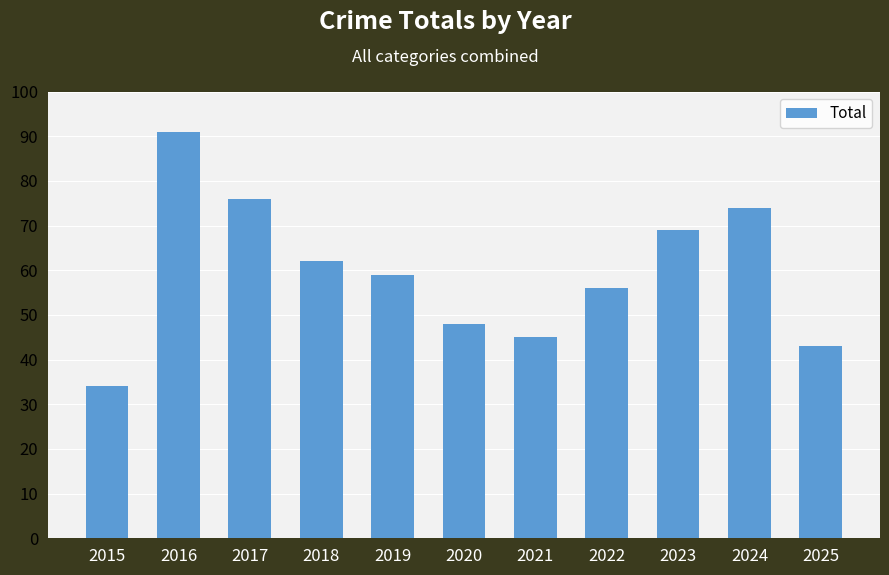

True or false: the data shows 21 at 2020.

False